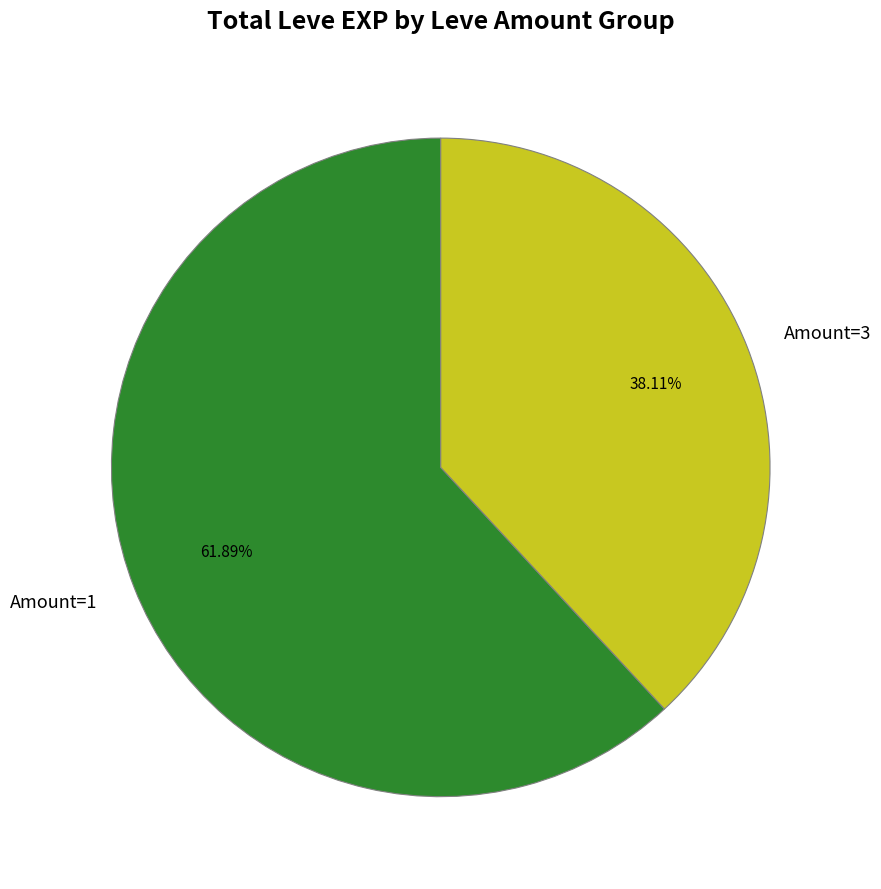

Approximately how many times larger is the value at Amount=3 compared to Amount=1?

0.6